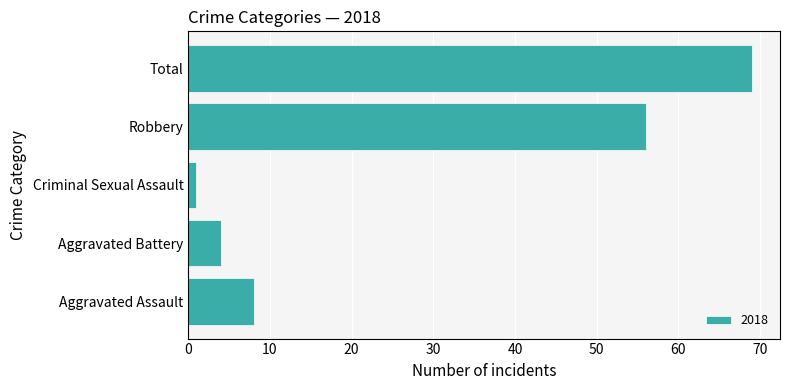

What is the change in value from Aggravated Assault to Robbery?

+48